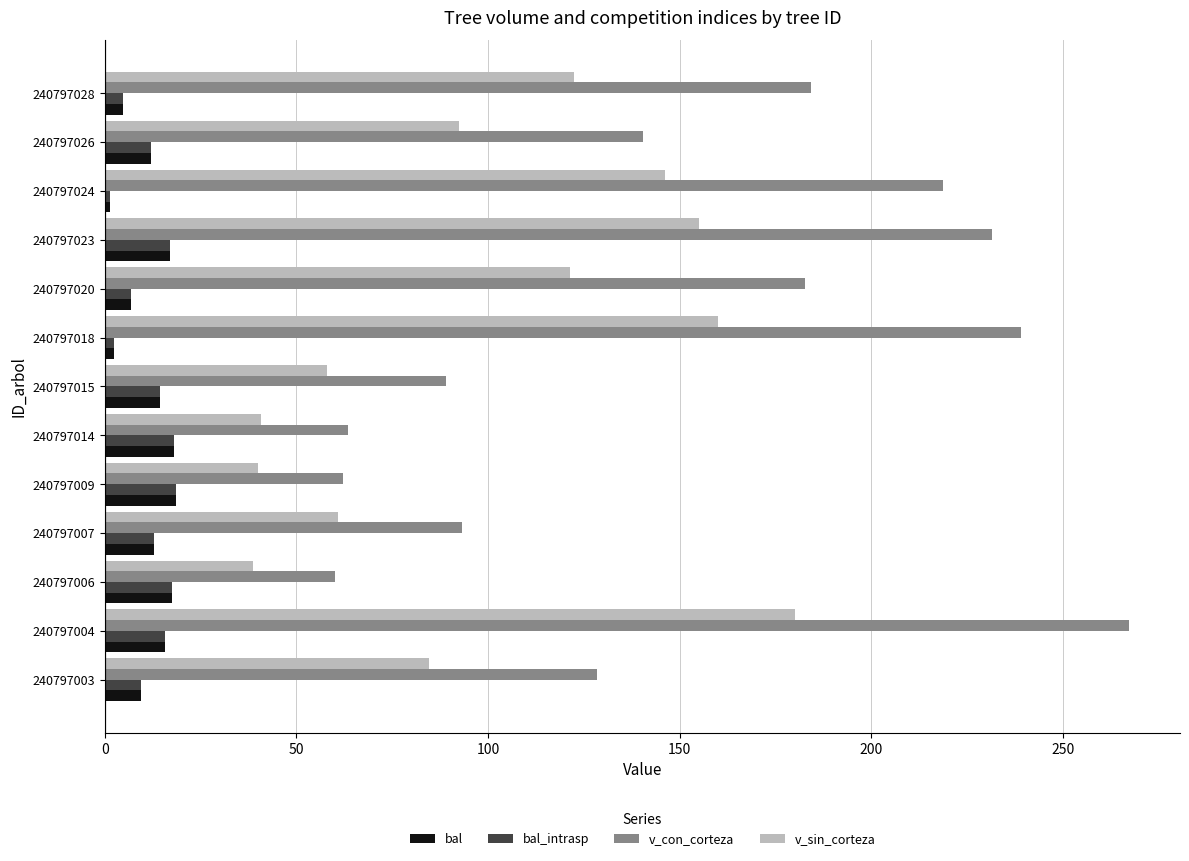

Which category has the highest value across all series?

240797004